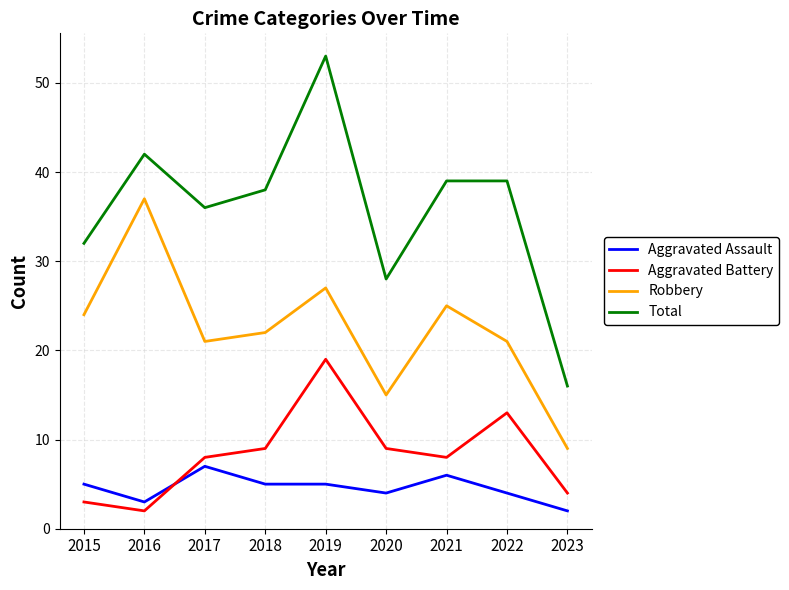

At which category is the sum across all series the highest?

2019